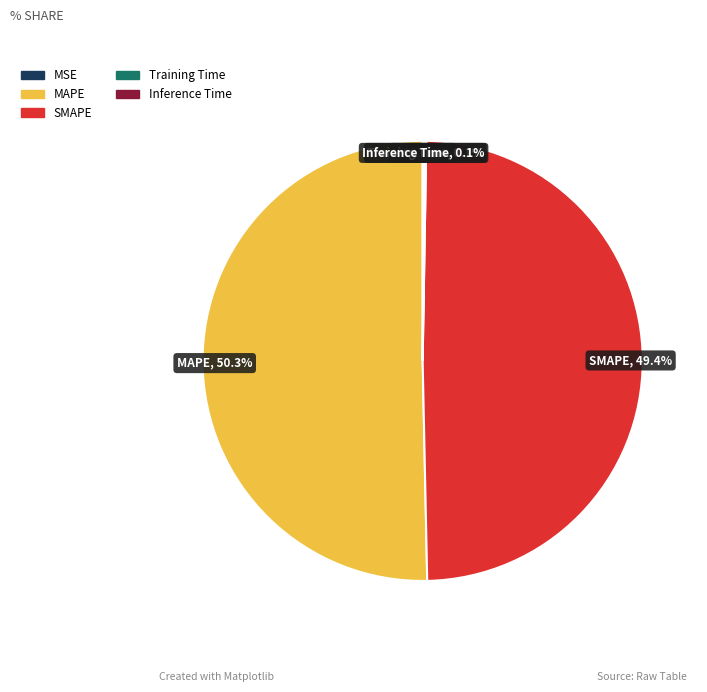

To the nearest percent, what portion does MAPE represent?

50%